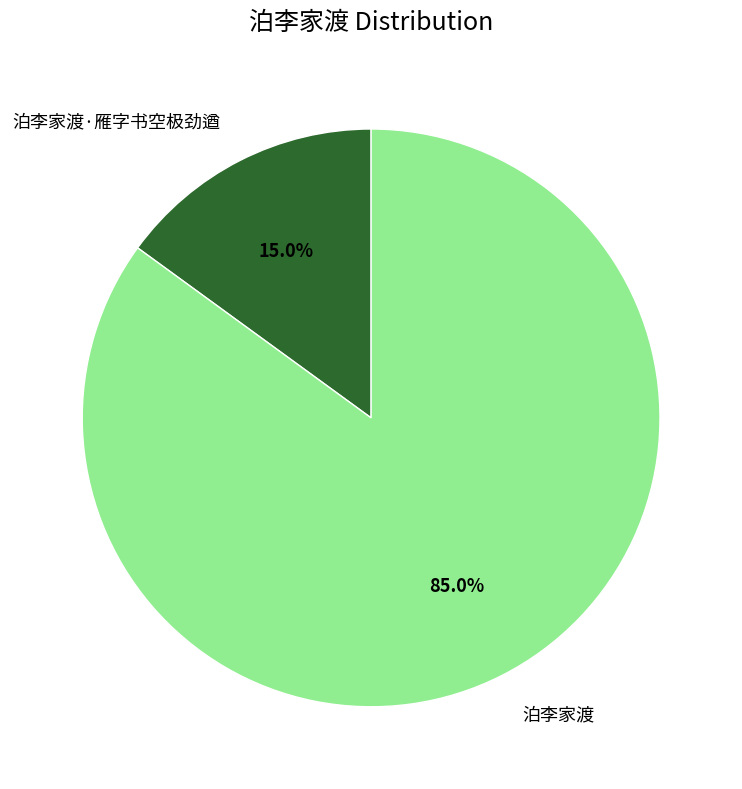

What percentage is the 泊李家渡 slice, to the nearest percent?

85%